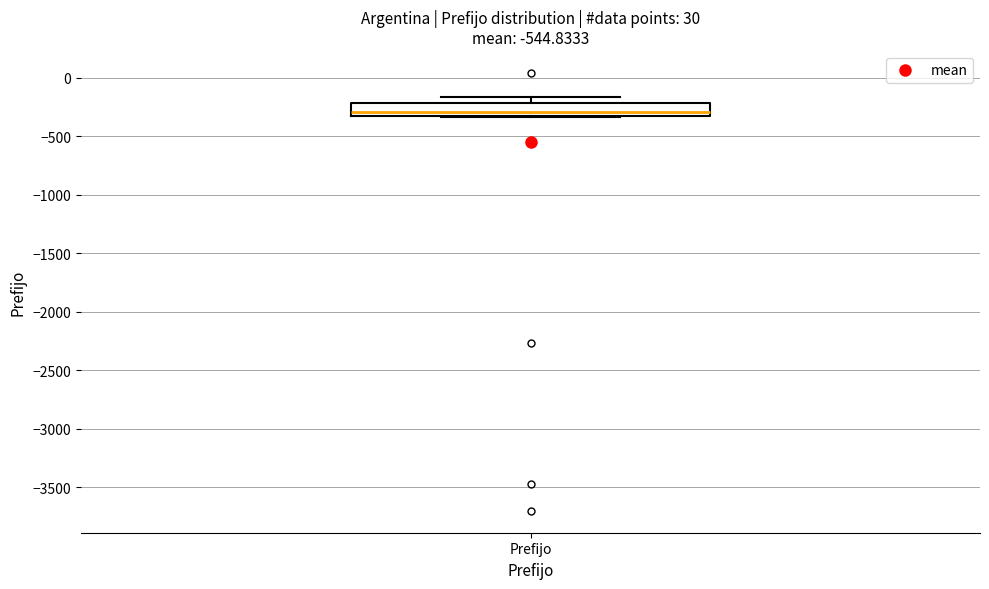

Where is the upper edge of the box for Prefijo on the y-axis? The values are not printed on the chart, so give them approximately, as read against the axis.

-200